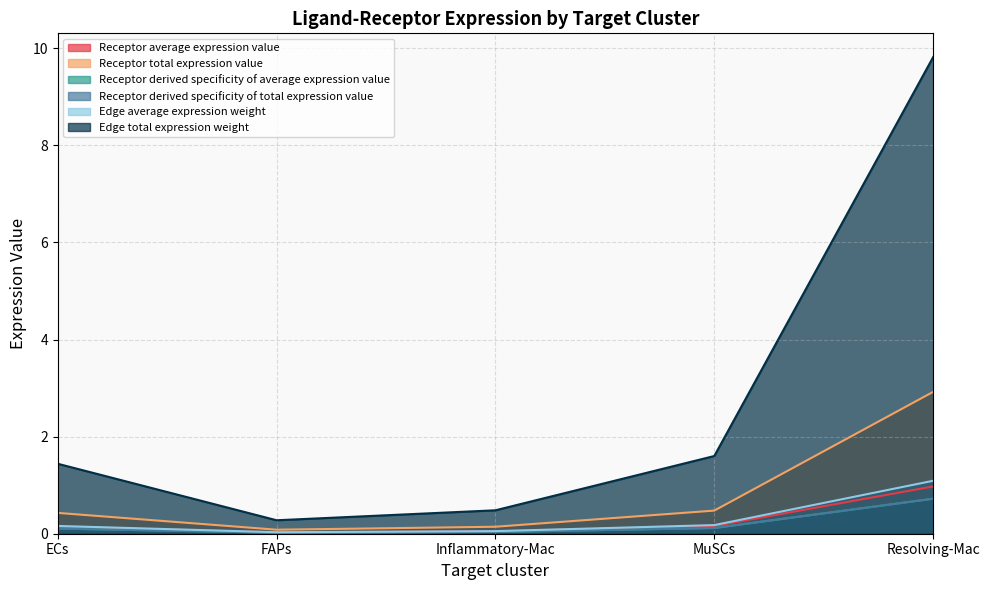

At which category is the sum across all series the highest?

Resolving-Mac